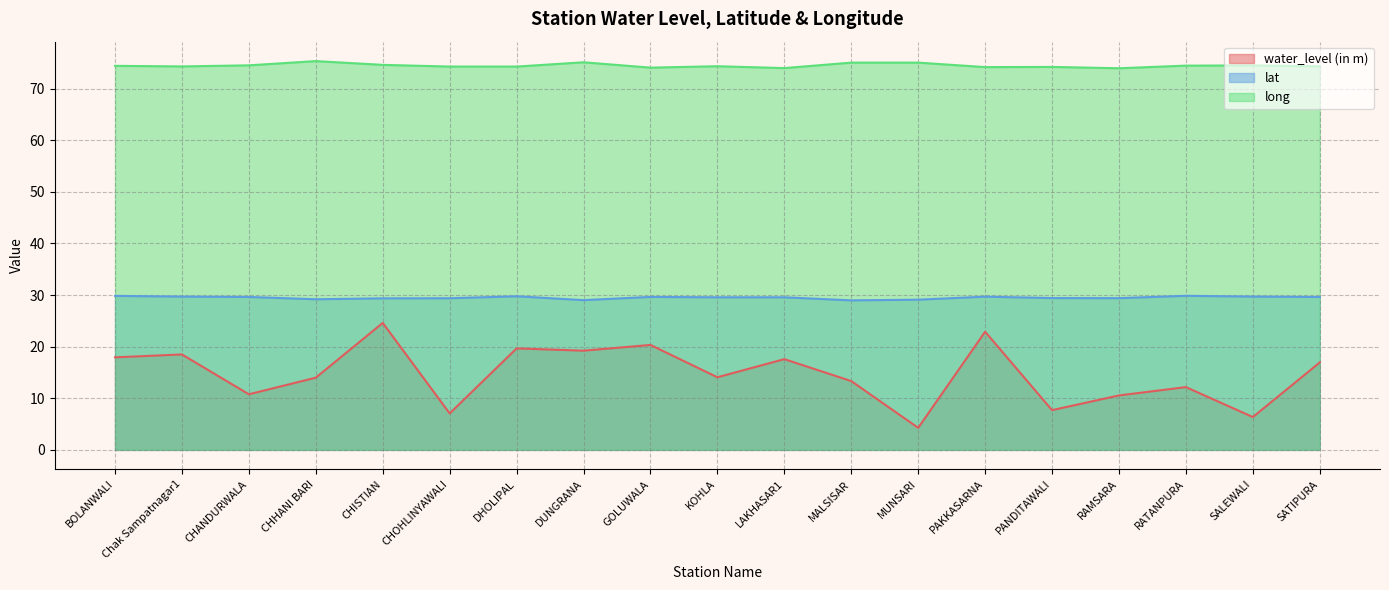

At which category is the sum across all series the highest?

CHISTIAN